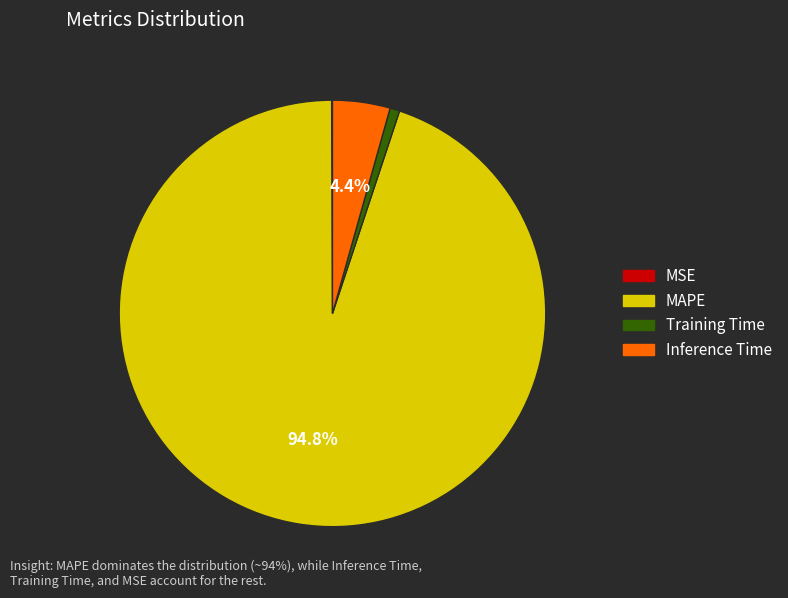

Combined, what portion of the pie is MAPE and Inference Time?

99.2%